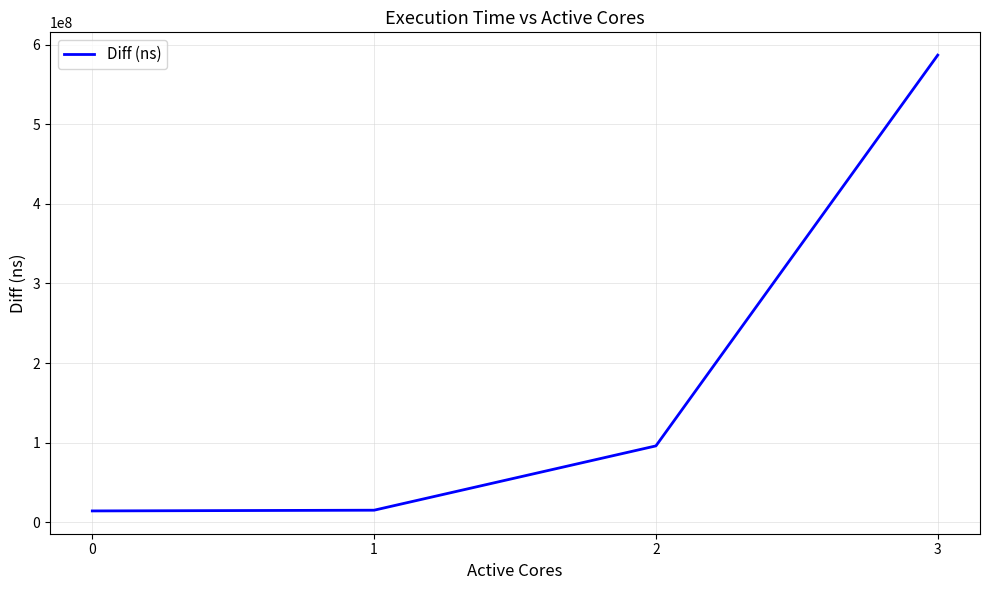

Which label corresponds to the largest value in the chart?

3